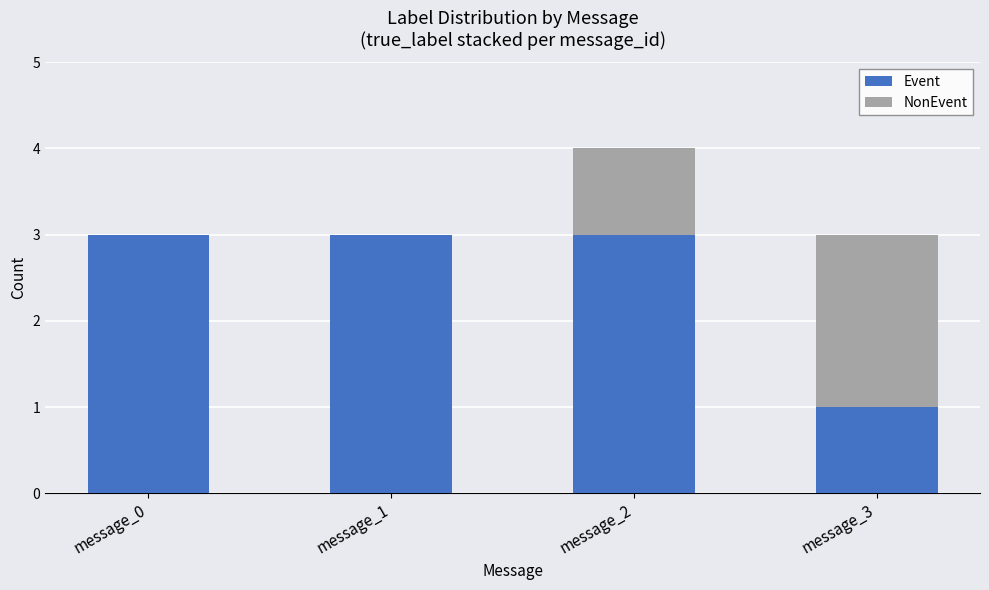

Are the bars grouped side by side (vs. stacked)?

No